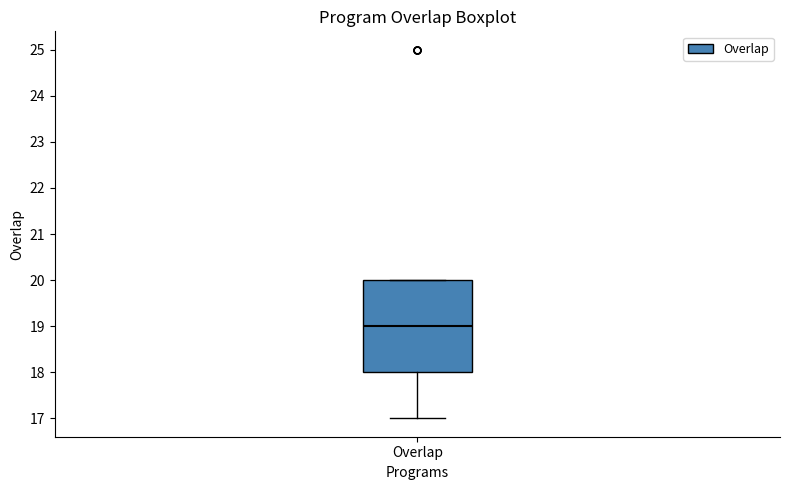

Transcribe this box plot: give where the median line is, the range the box spans, and where the two whiskers end, as read against the y-axis. The values are not printed on the chart, so give them approximately, as read against the axis.

median 19, box 18 to 20, whiskers 17 to 20